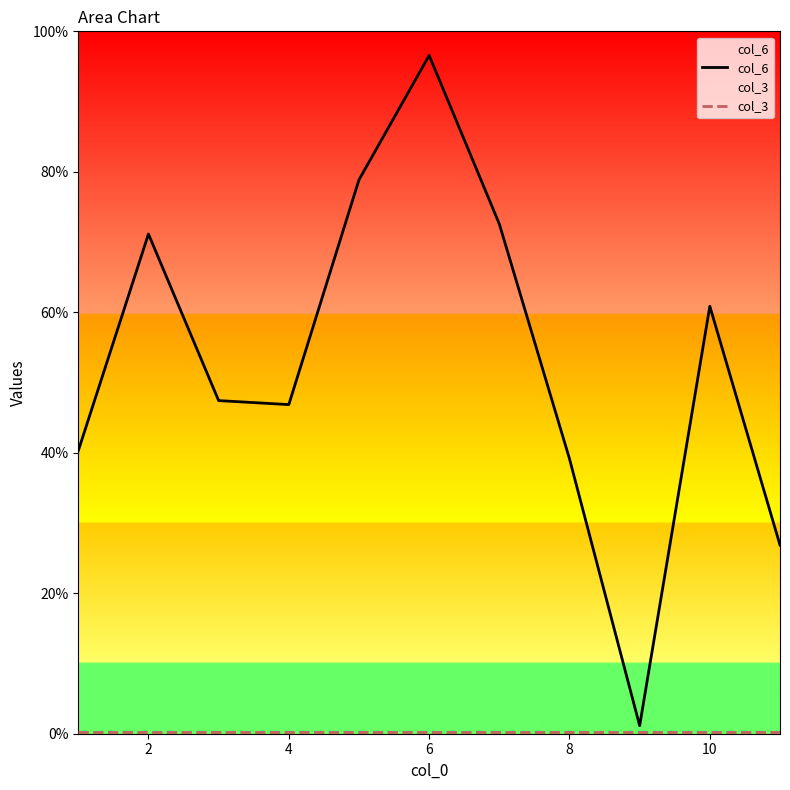

Rank the series by their average value, from highest to lowest.

col_6, col_3